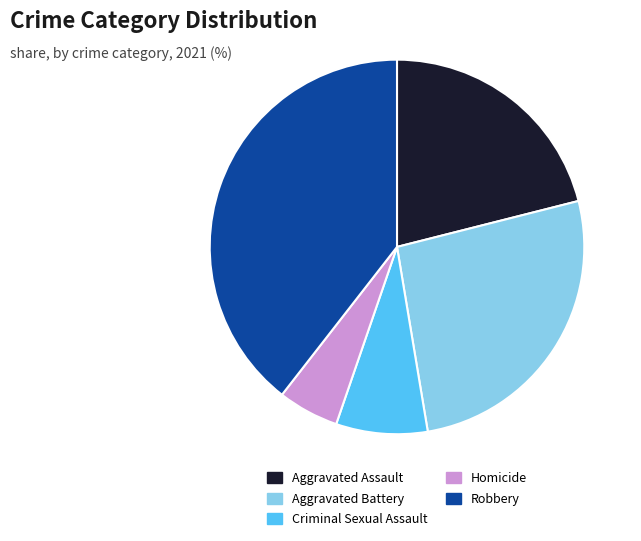

What is the largest slice in the pie chart?

Robbery